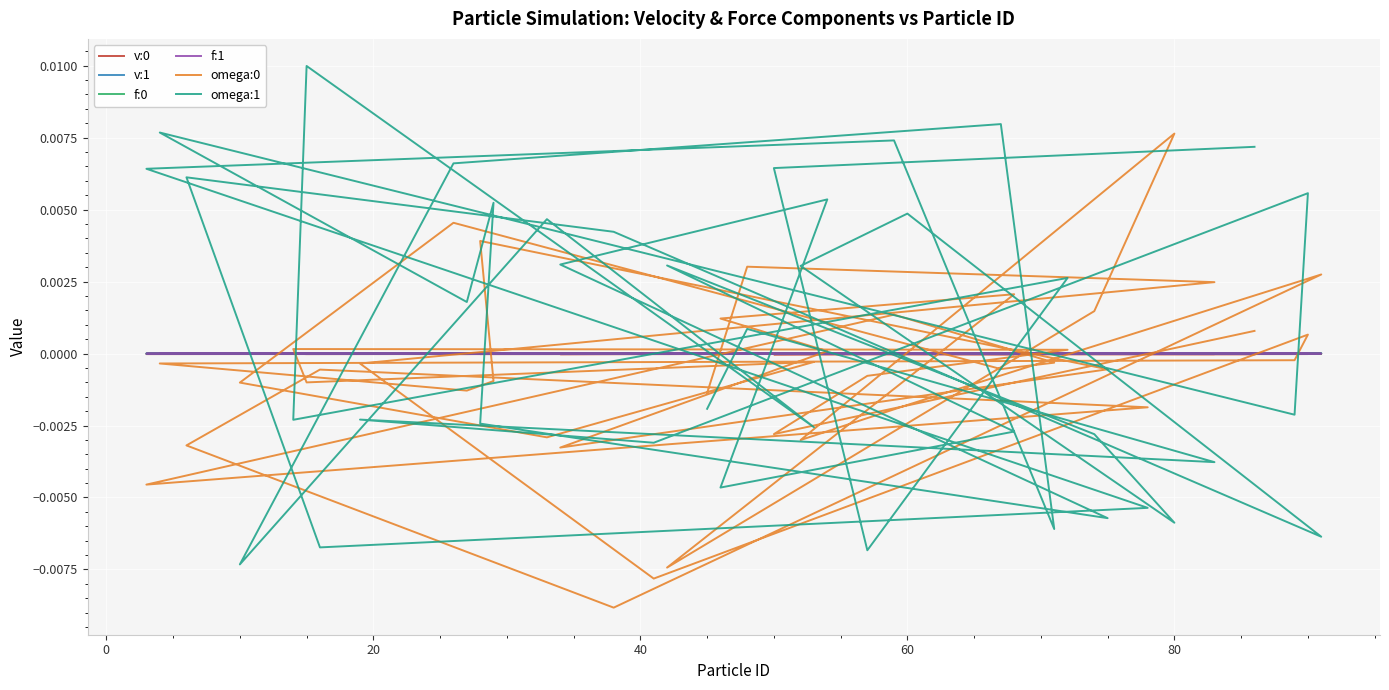

True or false: v:1 and f:1 cross at least once.

True